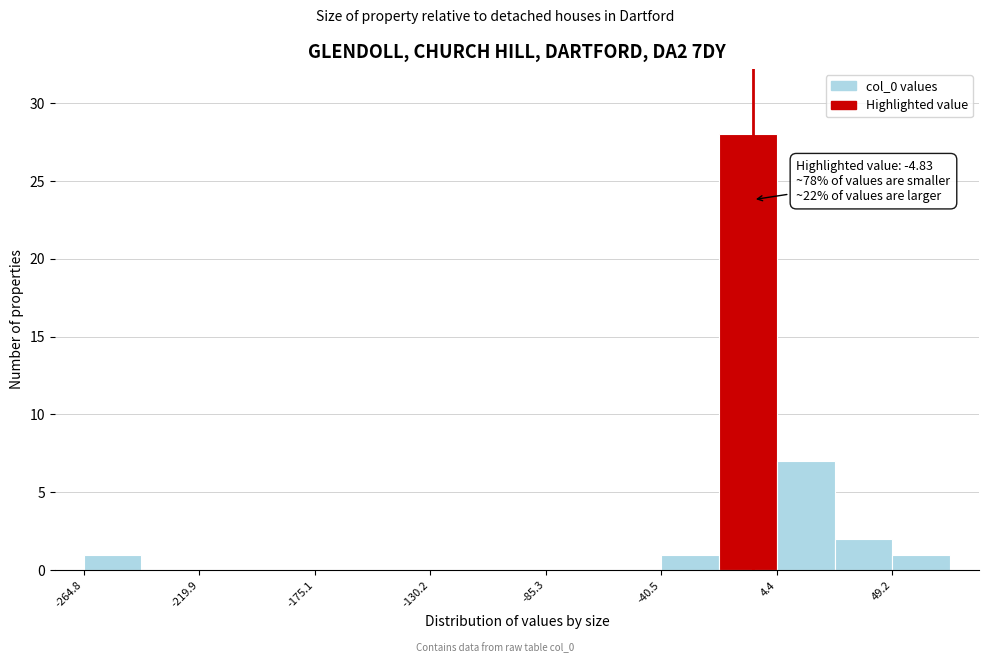

Over which range of the x-axis is the bar tallest?

-20 to 5